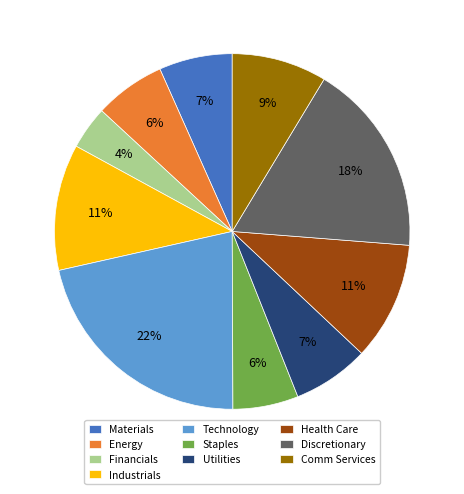

To the nearest percent, what percentage of the pie is Comm Services?

9%